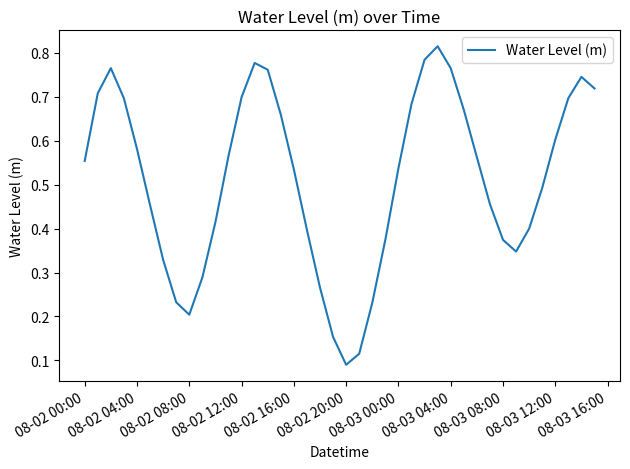

How many lines are shown in the chart?

1